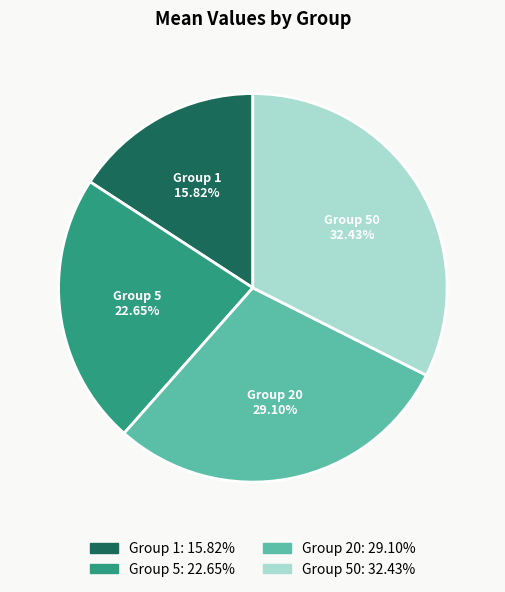

Does any single category account for the majority?

No